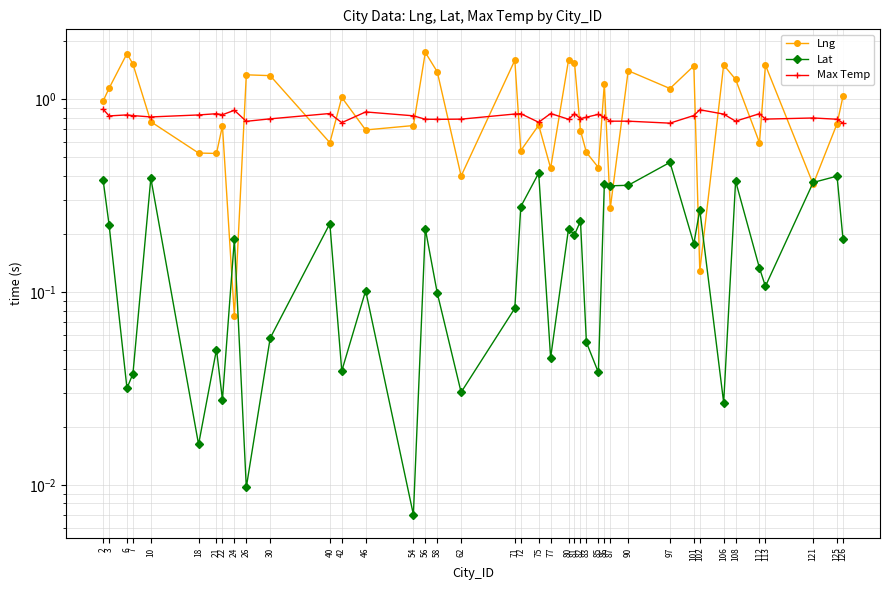

Rank the series by their maximum value, from highest to lowest.

Lng, Max Temp, Lat